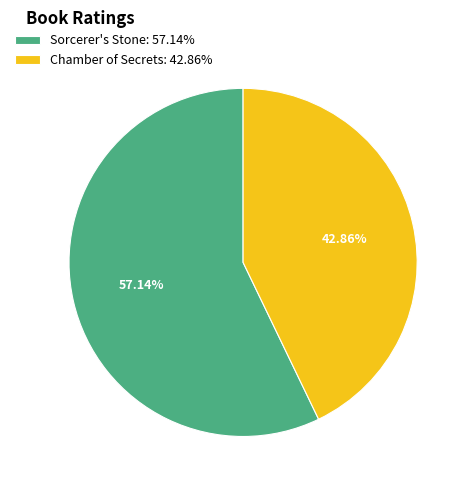

To the nearest percent, what is the difference between the largest and smallest slice percentages?

14%